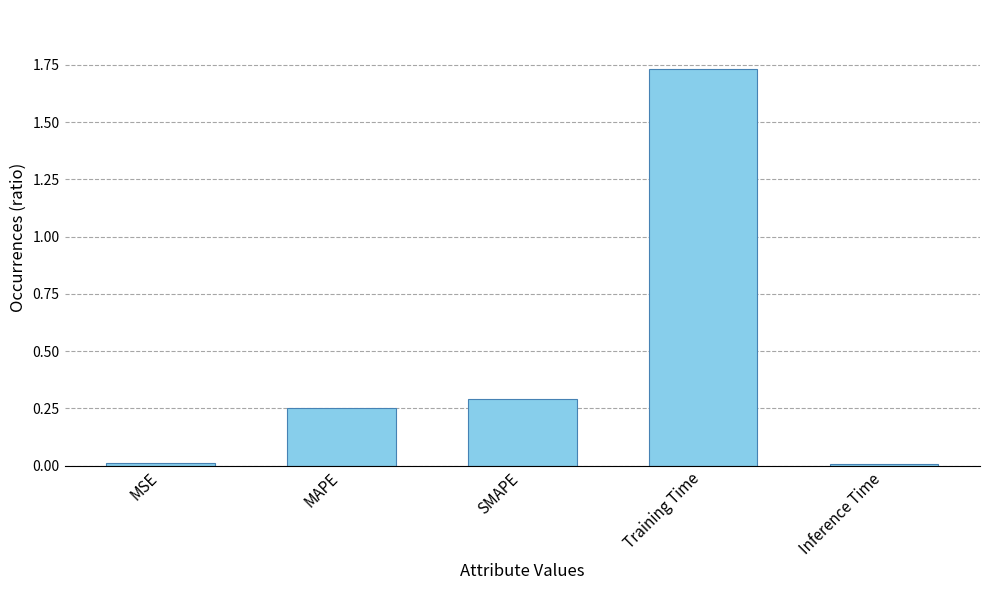

At which category does the chart reach its peak across all series?

Training Time